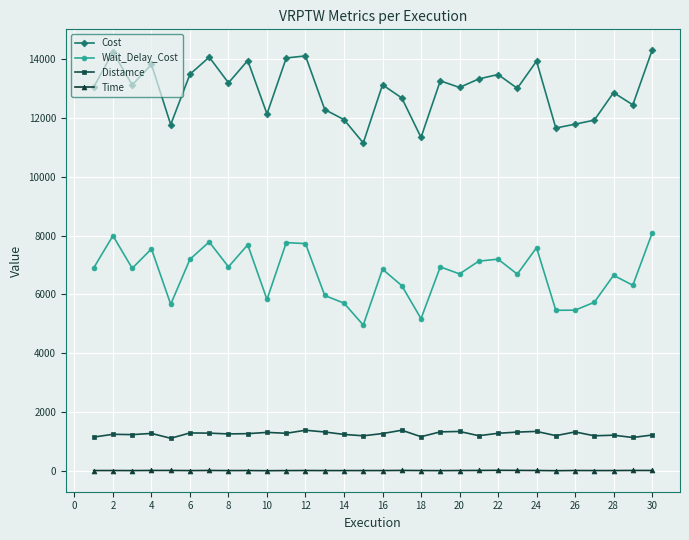

True or false: Time and Cost intersect in this chart.

False